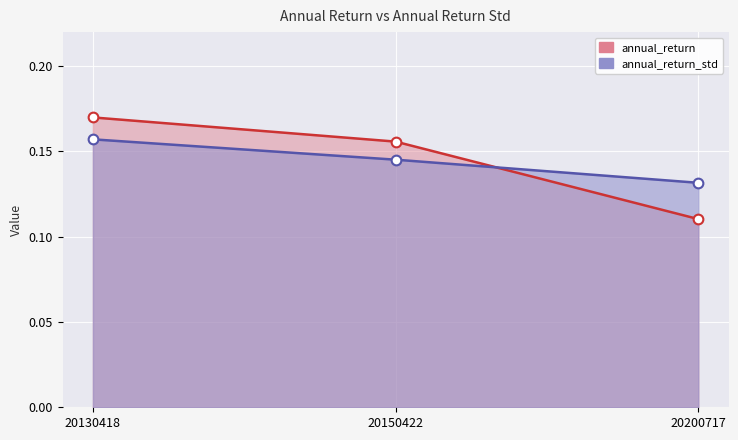

What is the sum of all annual_return_std values?

0.4